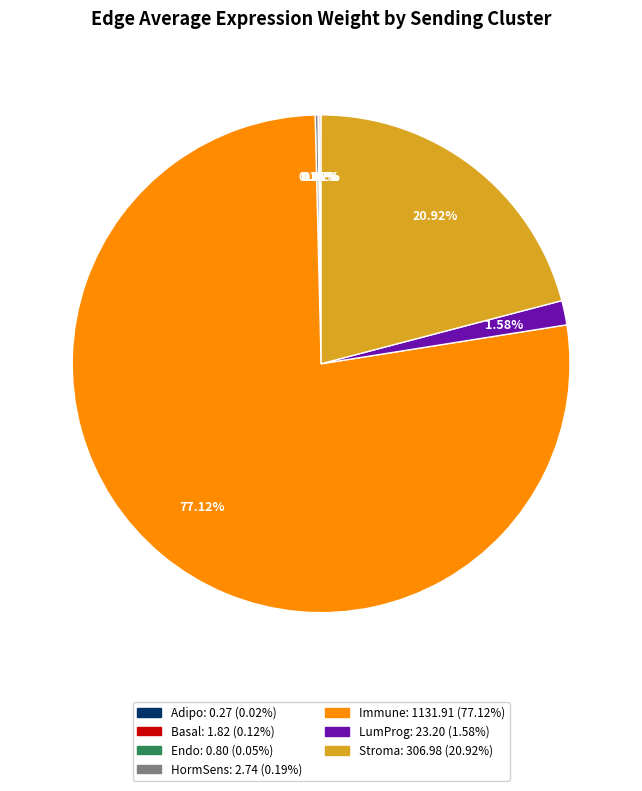

What is the largest slice in the pie chart?

Immune